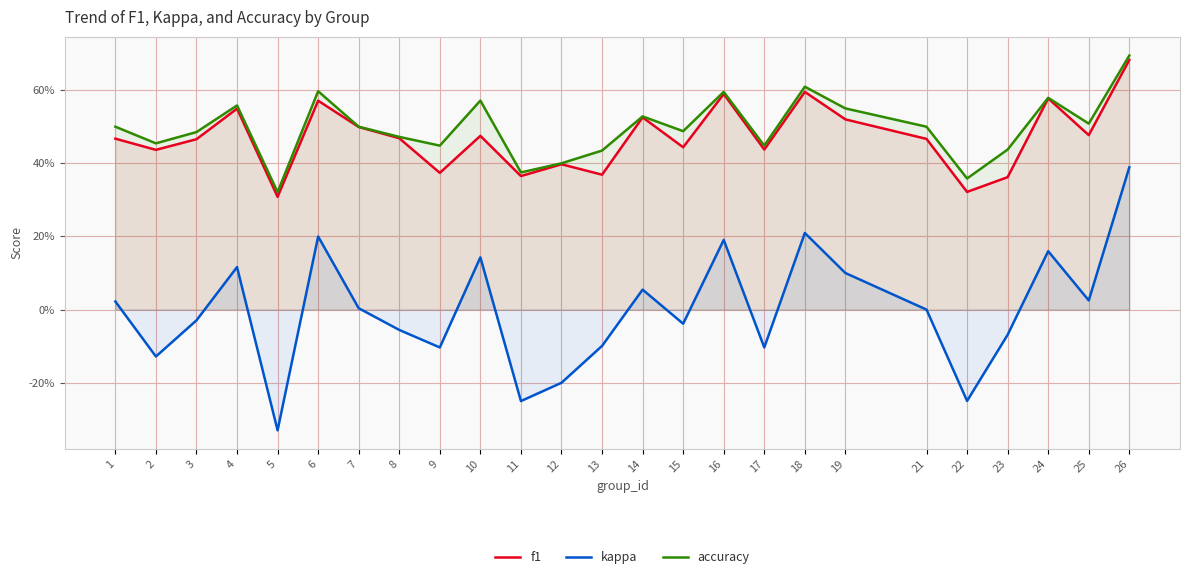

What is the average value of the f1 series?

0.5